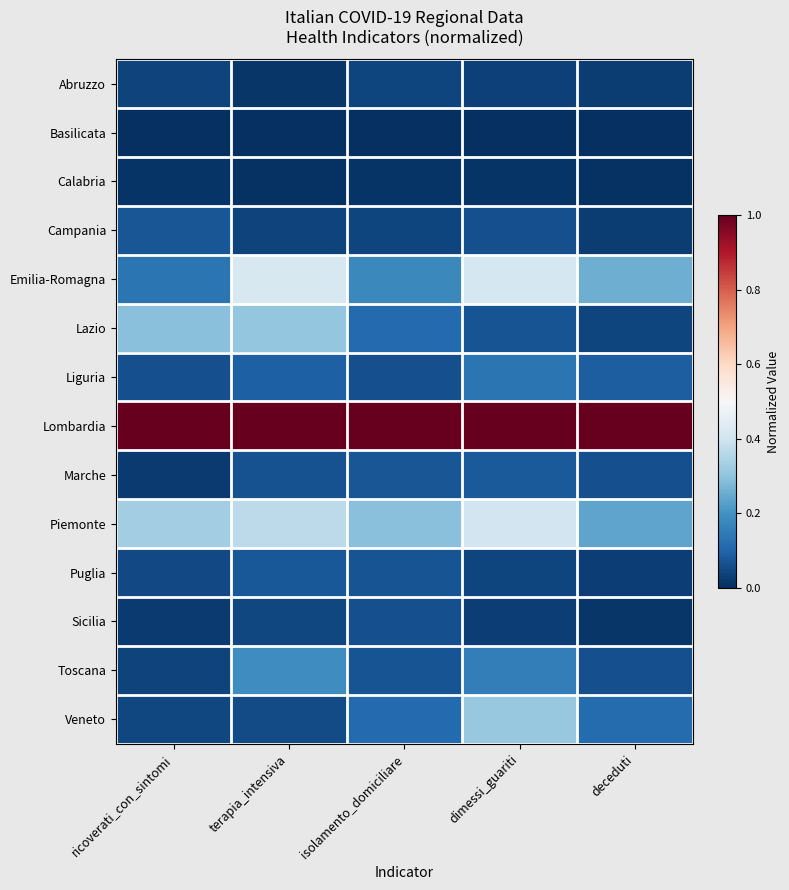

What is the difference between the highest and lowest values at terapia_intensiva?

1.0